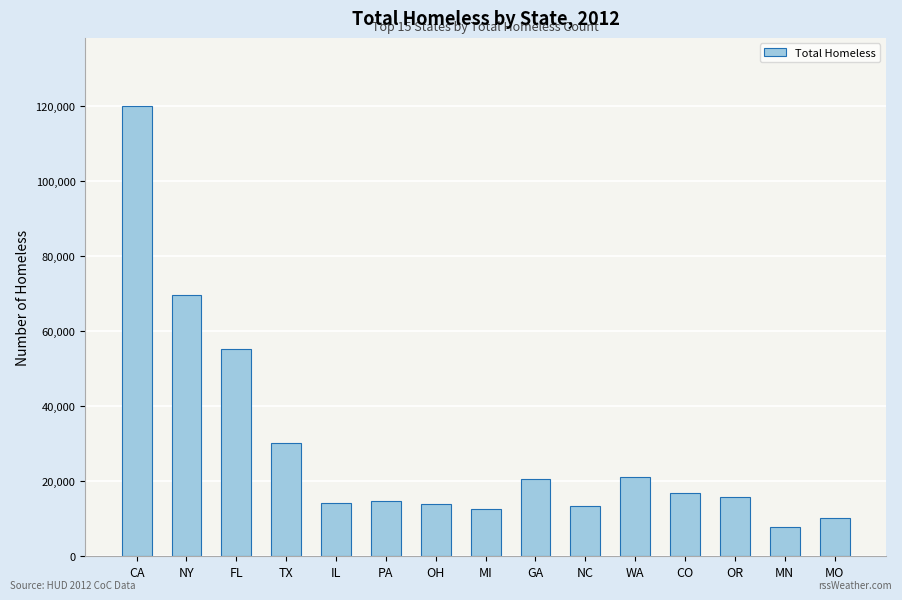

Which label corresponds to the largest value in the chart?

CA